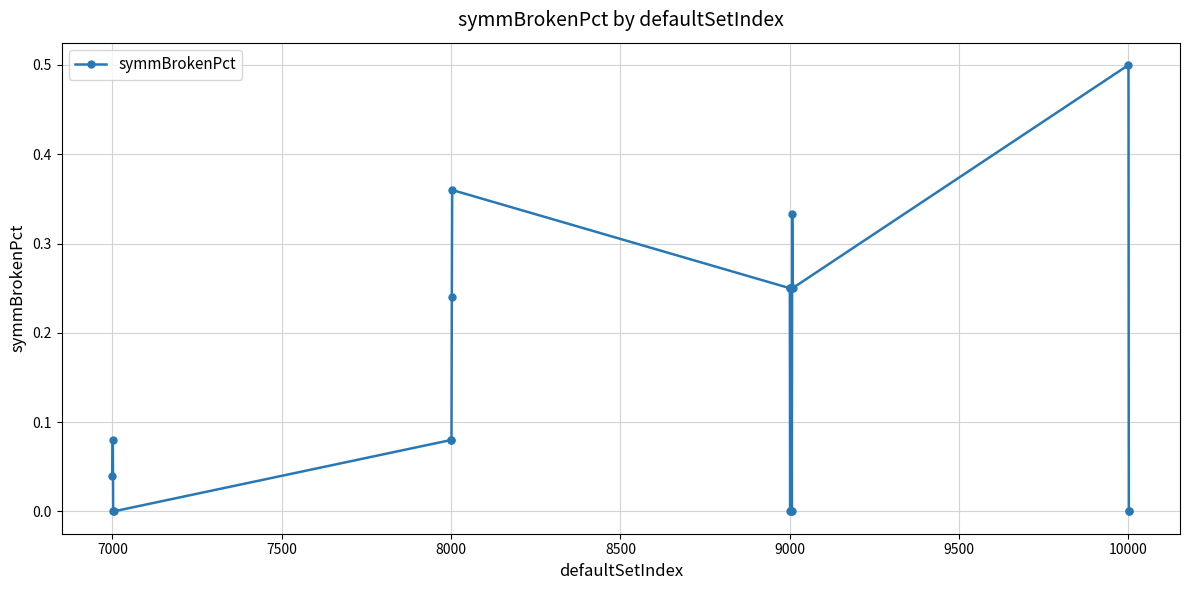

What is the difference between the maximum and minimum values?

0.5